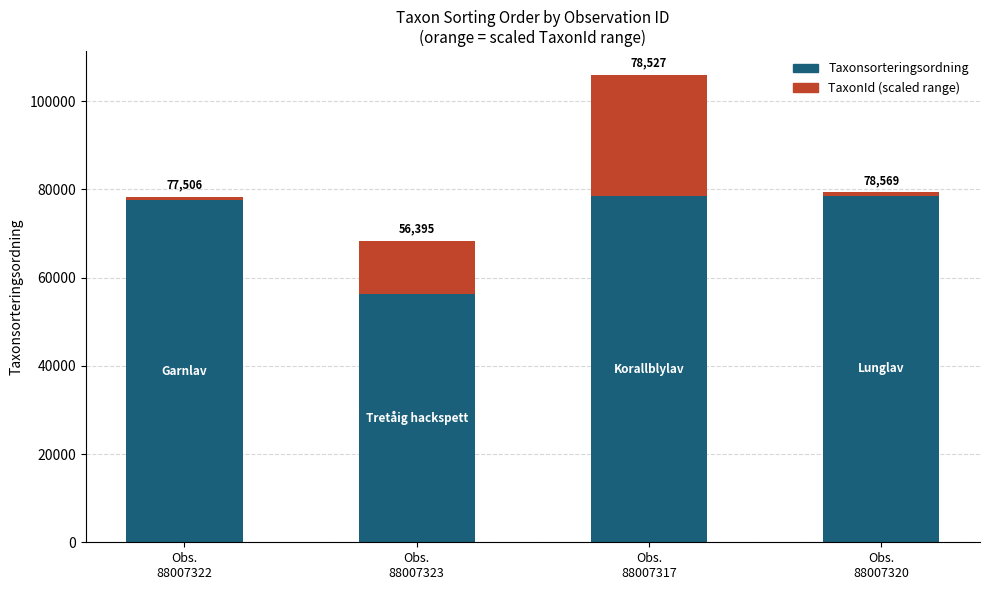

How many categories are shown in the chart?

4